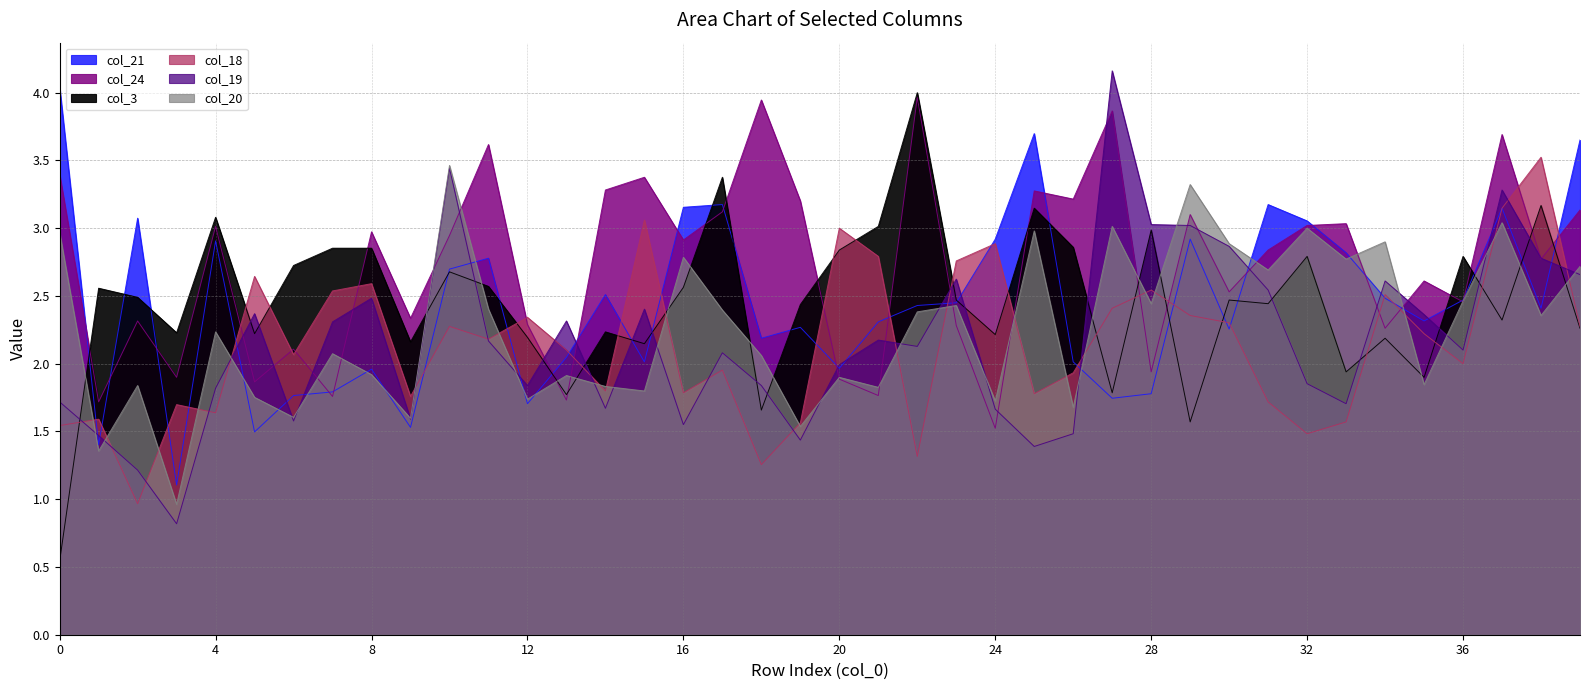

How many data points in col_20 are above 2?

23